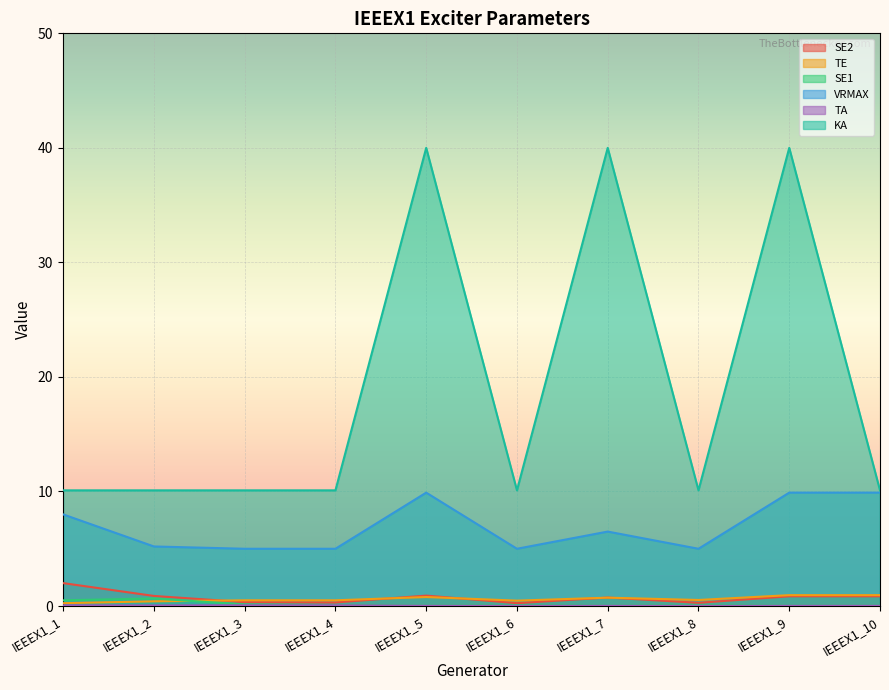

List the series in order of their peak value, lowest first.

TA, SE1, TE, SE2, VRMAX, KA